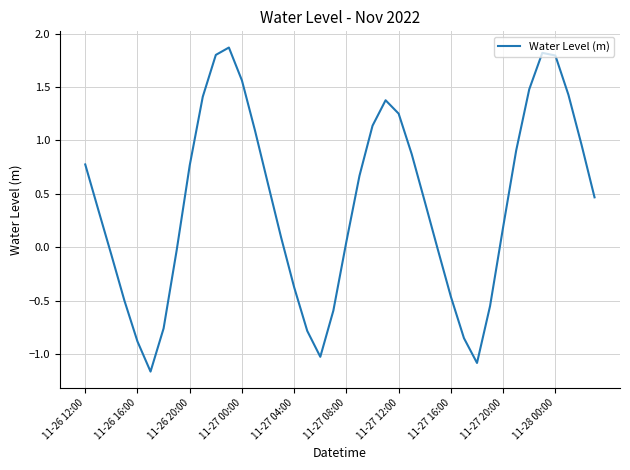

What is the maximum value shown in the chart?

1.9